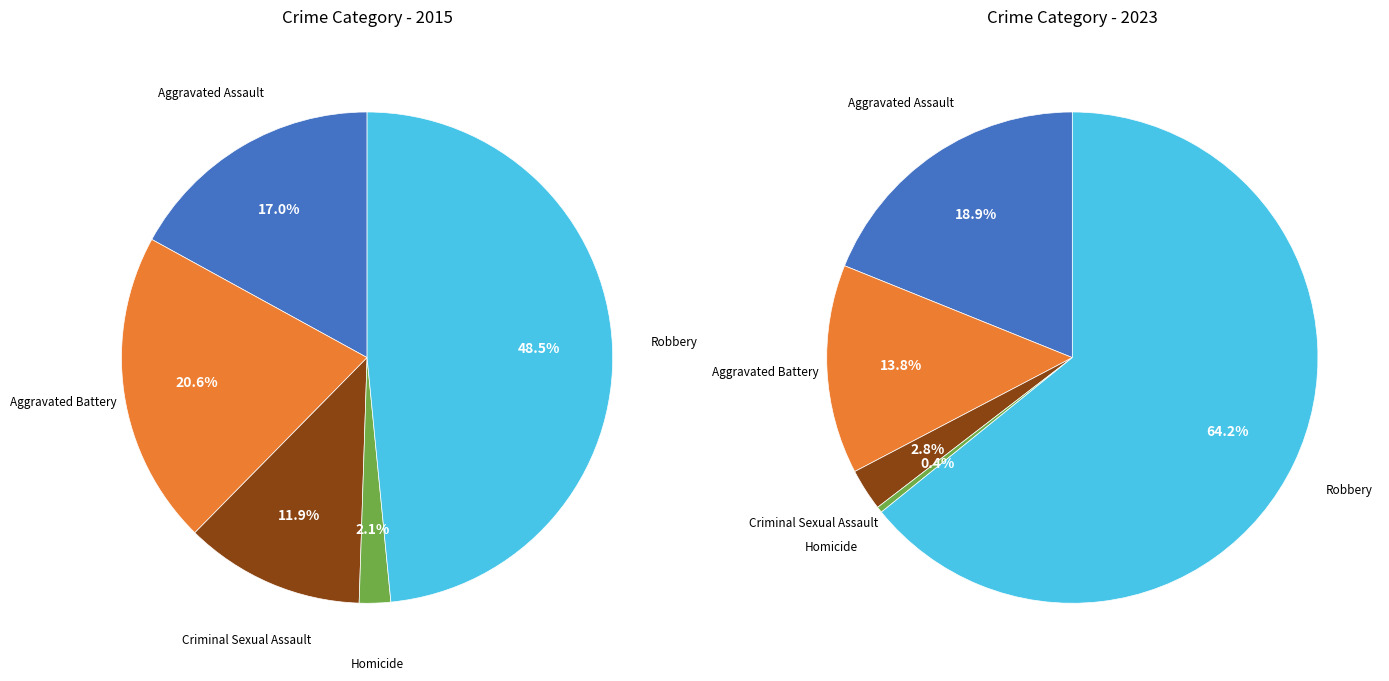

Which has a higher value, Homicide or Aggravated Assault?

Aggravated Assault